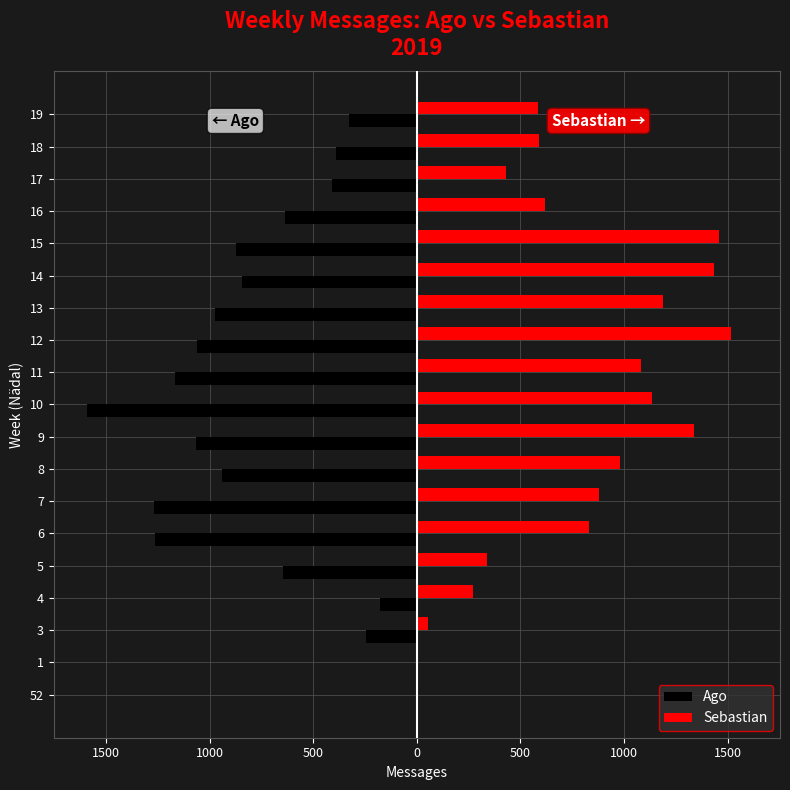

What are all the series names shown in the legend?

Ago, Sebastian